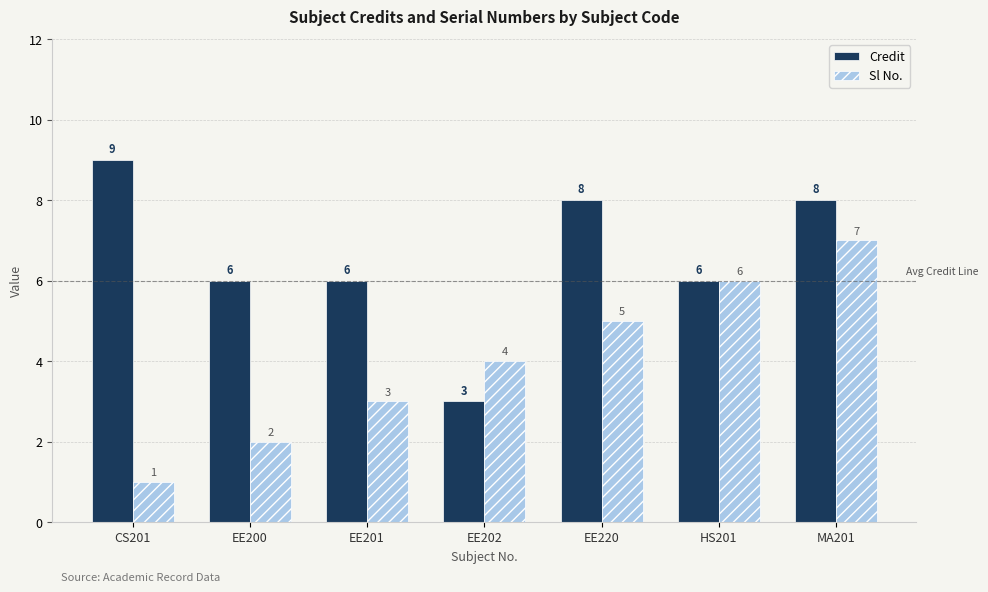

Which series has the largest total across all categories?

Credit